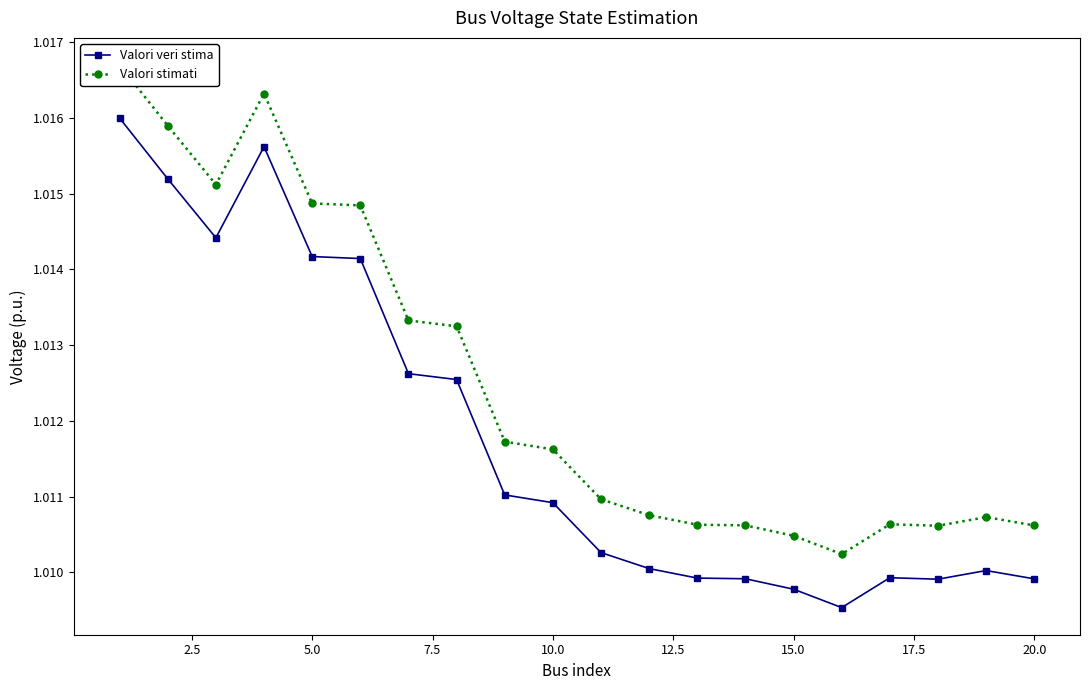

Count the Valori veri stima values in the range 1 to 2.

20